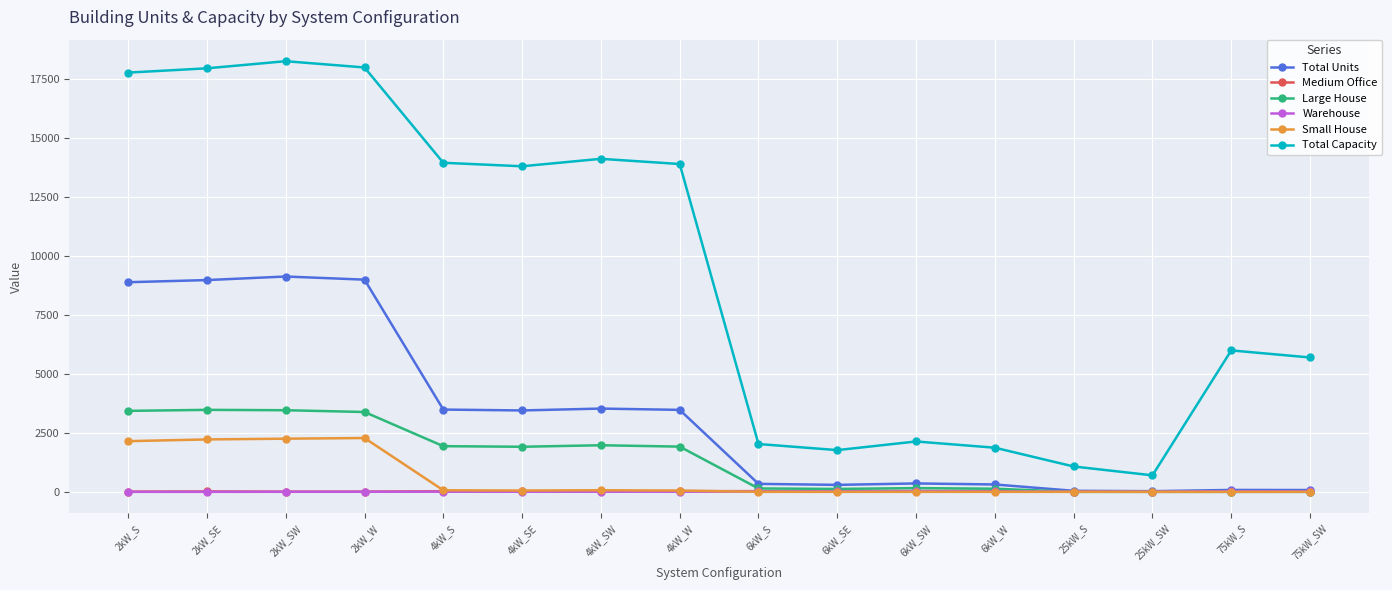

What is the difference between the Large House values at 75kW_S and 2kW_W?

3387